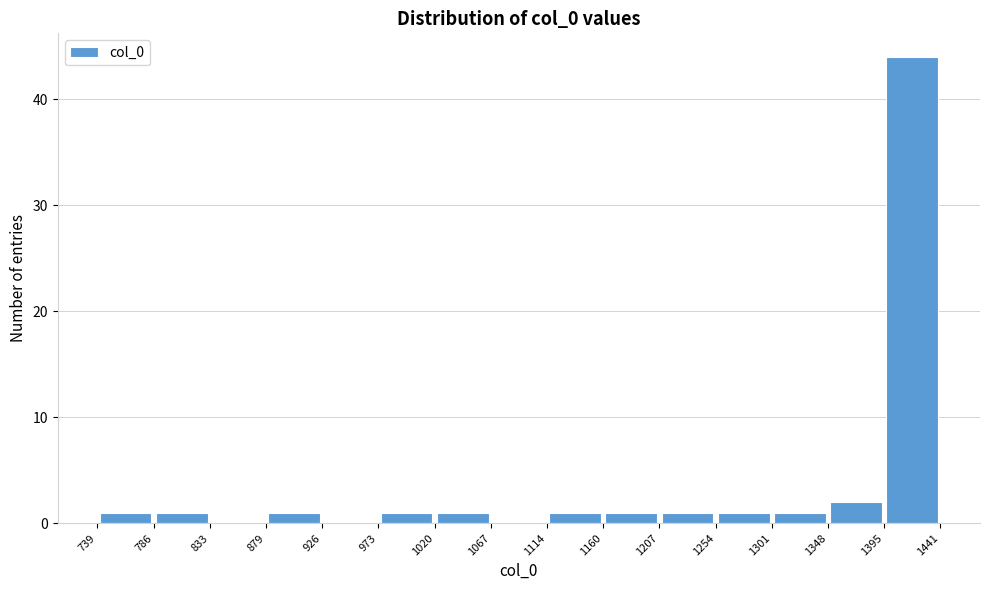

Reading left to right, list every bar in this chart as the range it spans on the x-axis followed by its height. The values are not printed on the chart, so give them approximately, as read against the axis.

739 to 786: 1
786 to 833: 1
833 to 879: 0
879 to 926: 1
926 to 973: 0
973 to 1020: 1
1020 to 1067: 1
1067 to 1114: 0
1114 to 1160: 1
1160 to 1207: 1
1207 to 1254: 1
1254 to 1301: 1
1301 to 1348: 1
1348 to 1395: 2
1395 to 1441: 44